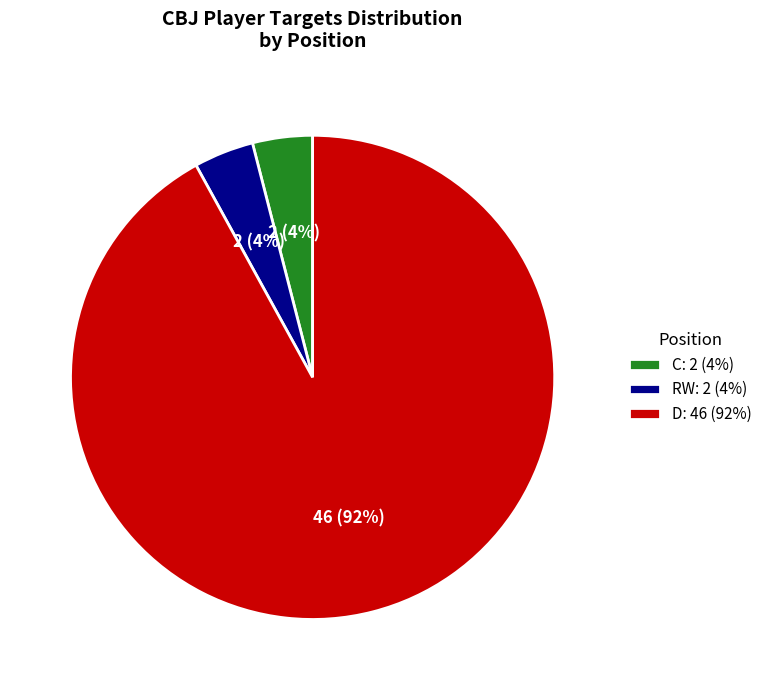

What is the ratio of the value at D: 46 (92%) to the value at RW: 2 (4%)?

23.0